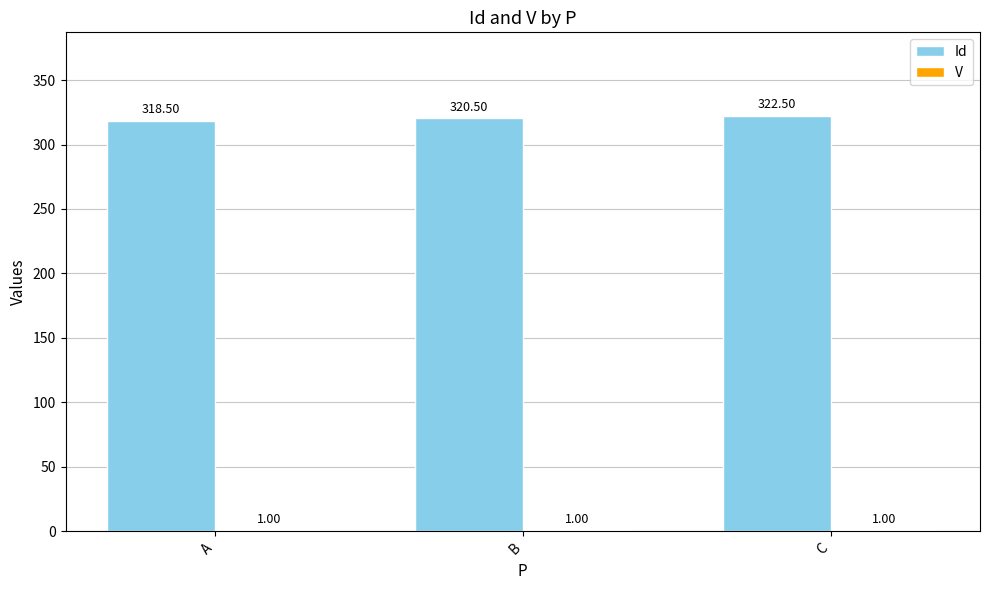

At which label does Id reach its peak?

C